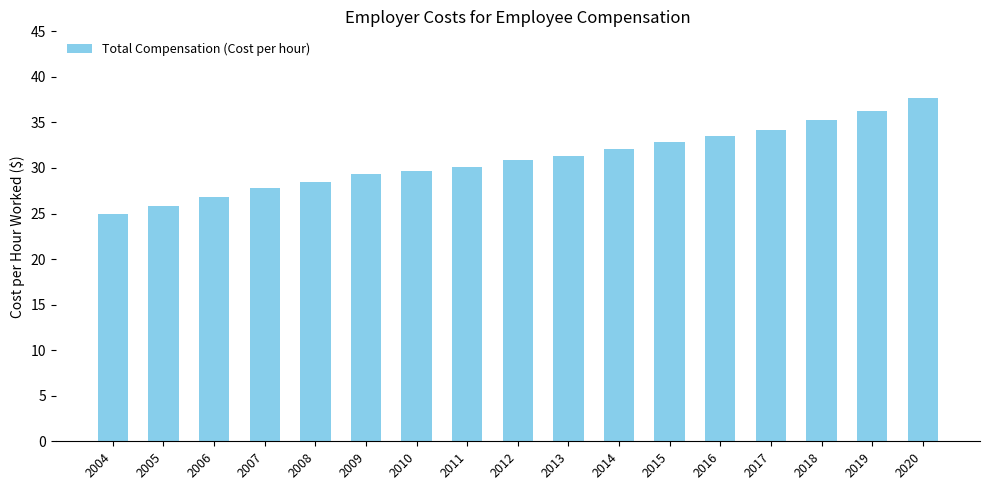

What is the average value?

31.0